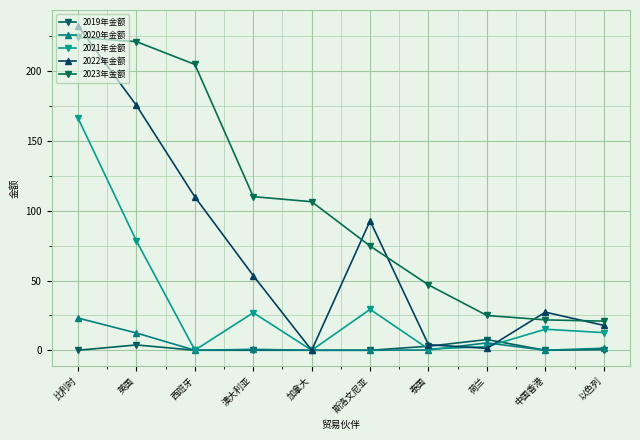

What is the total value across all series at 泰国?

54.8